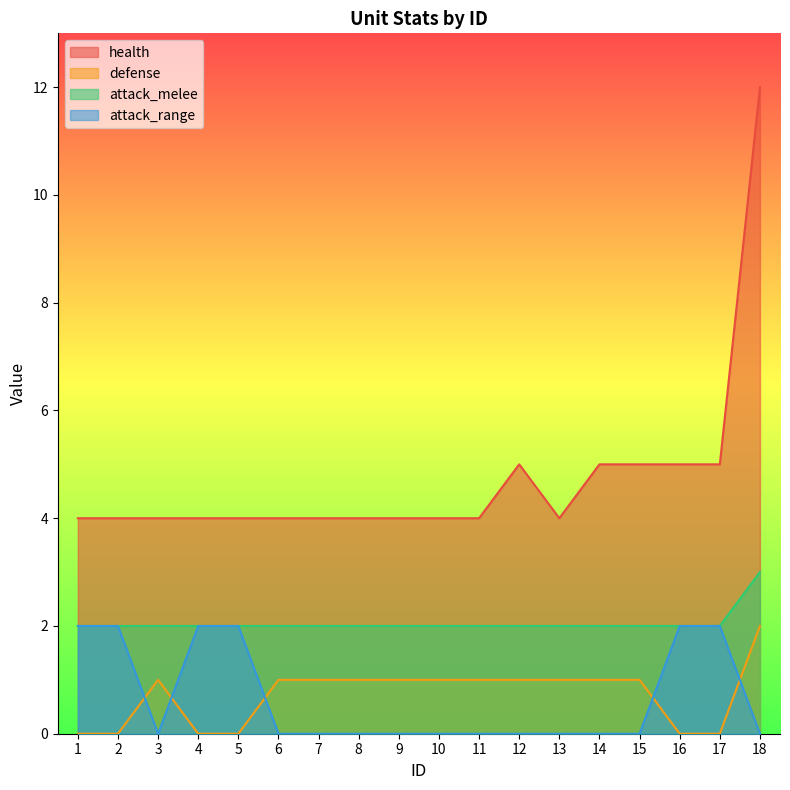

What is the difference between the maximum and minimum values in the defense series?

2